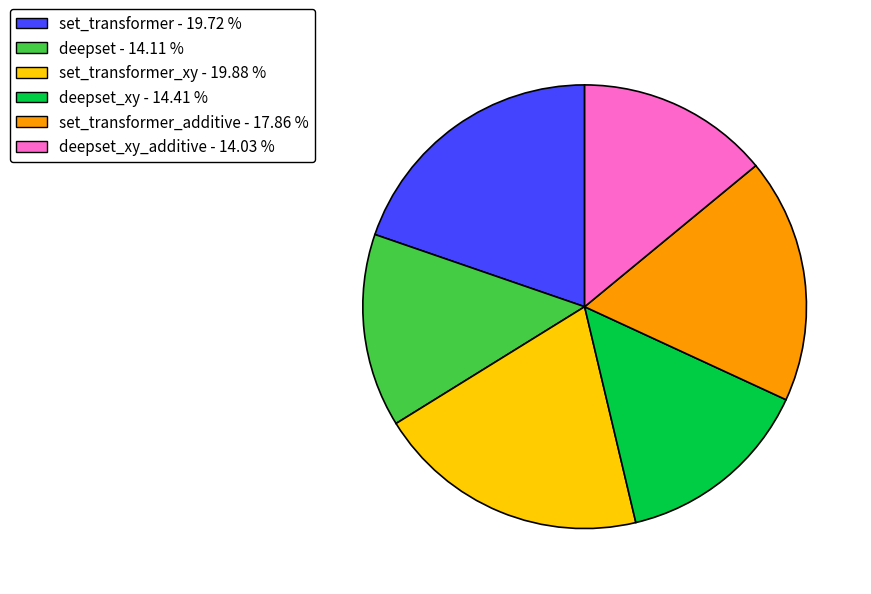

Which has a higher value, deepset_xy - 14.41 % or set_transformer_xy - 19.88 %?

set_transformer_xy - 19.88 %